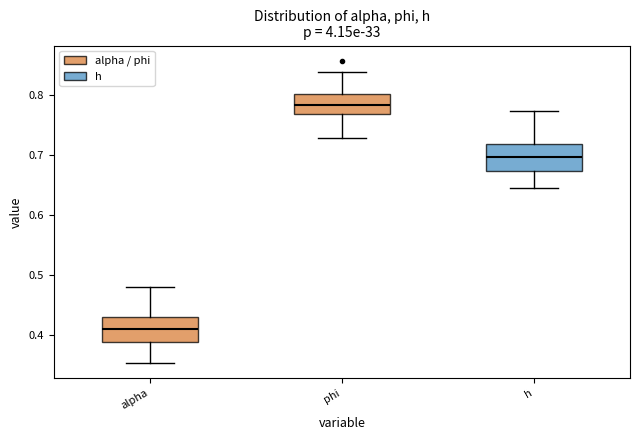

Which box has the lowest median line?

alpha